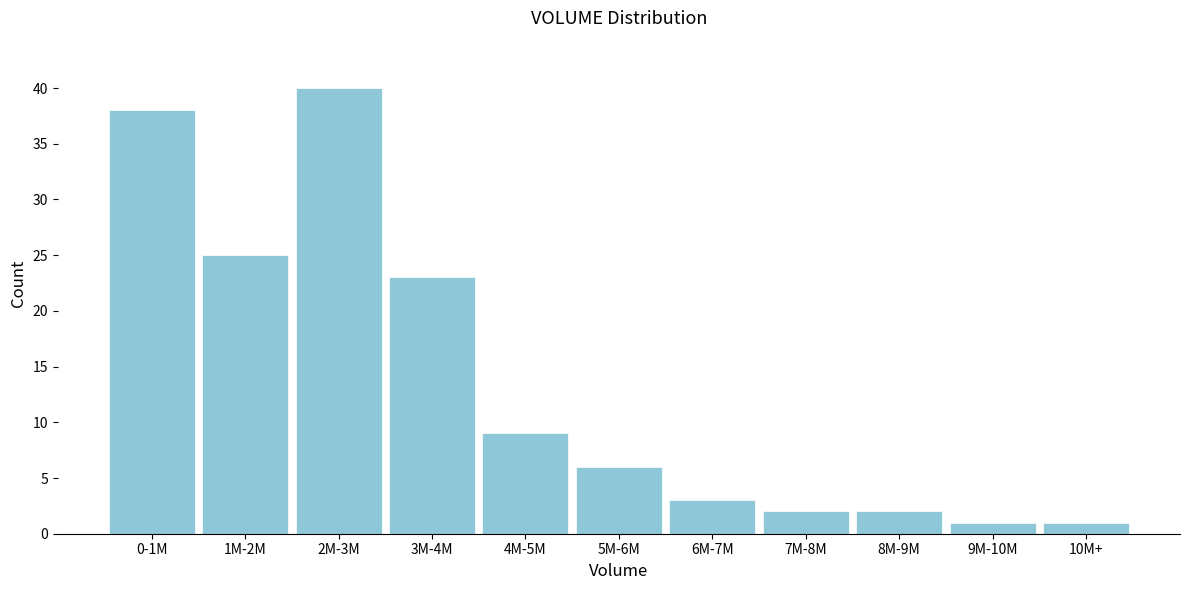

Reading left to right, transcribe all the data shown in this chart.

38	25	40	23	9	6	3	2	2	1	1